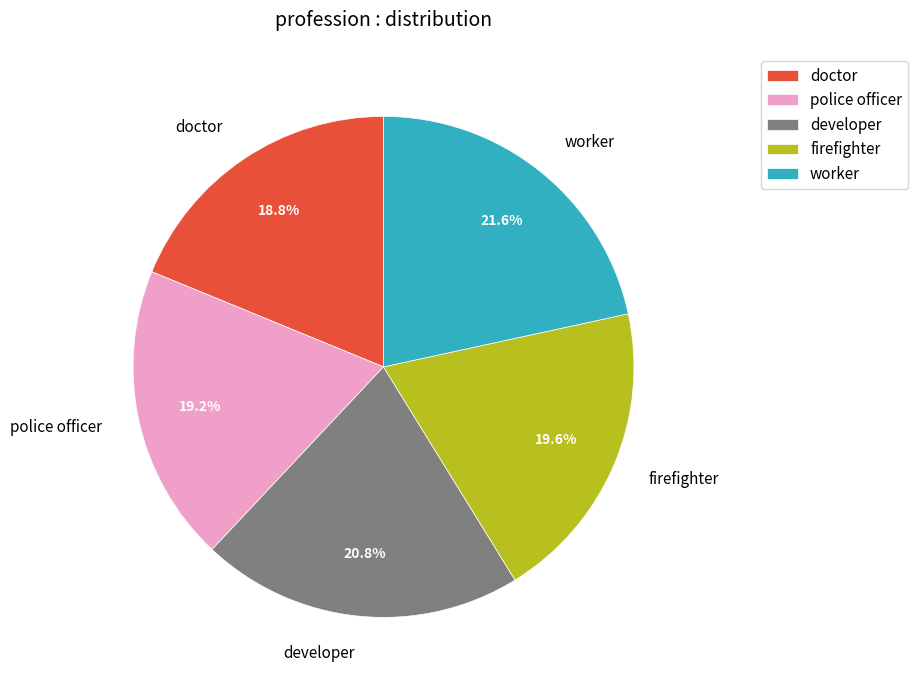

To the nearest percent, what is the difference between the firefighter and doctor slice percentages?

1%